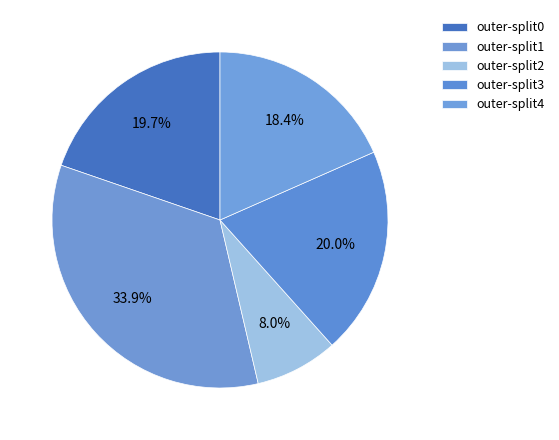

Which slice is the largest?

outer-split1